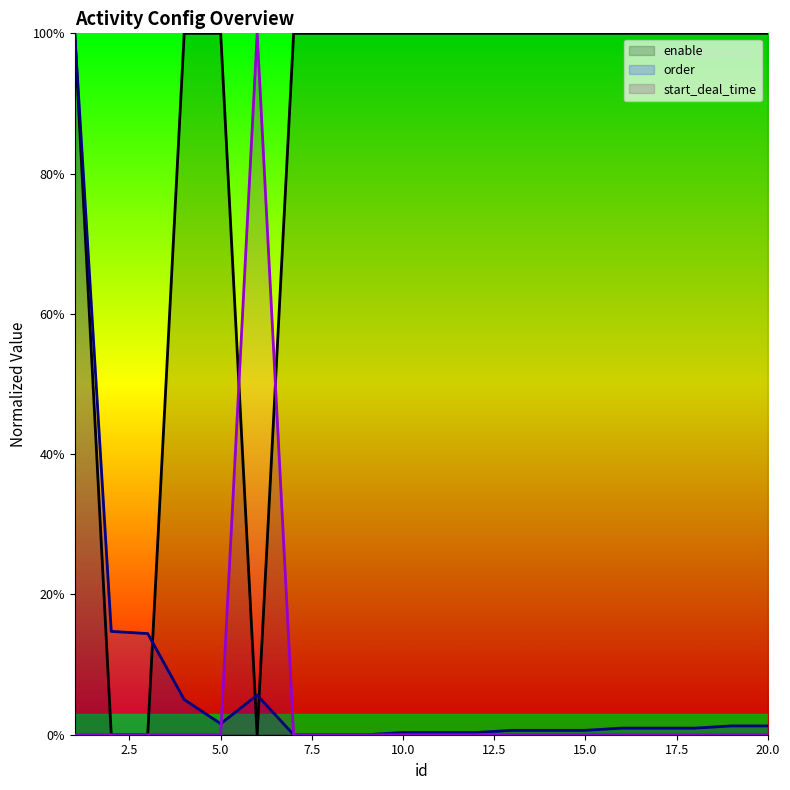

Is the value of enable at 8 greater than the value of order at 6?

Yes